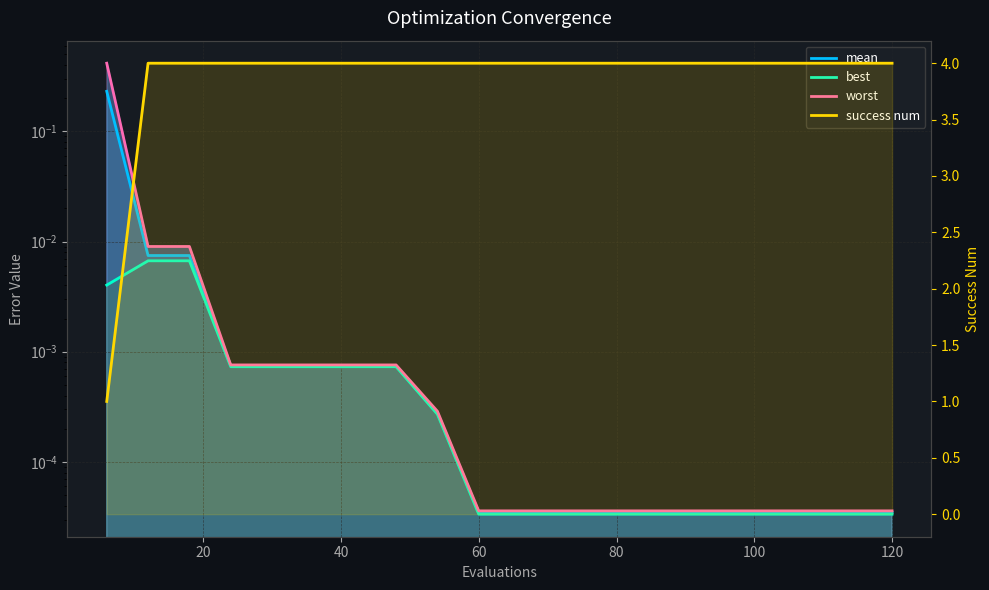

What are all the series names shown in the legend?

mean, best, worst, success num